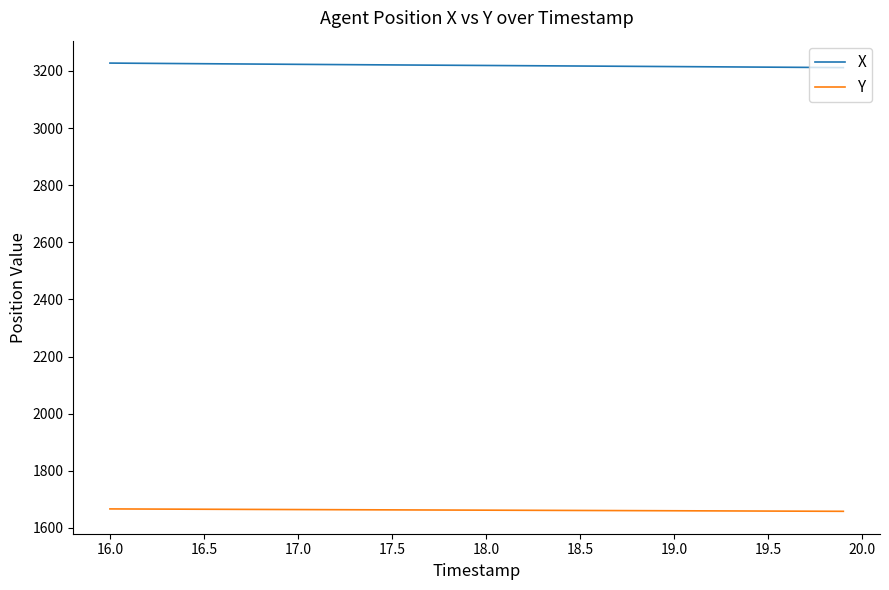

What is the minimum value shown in the chart?

1658.3